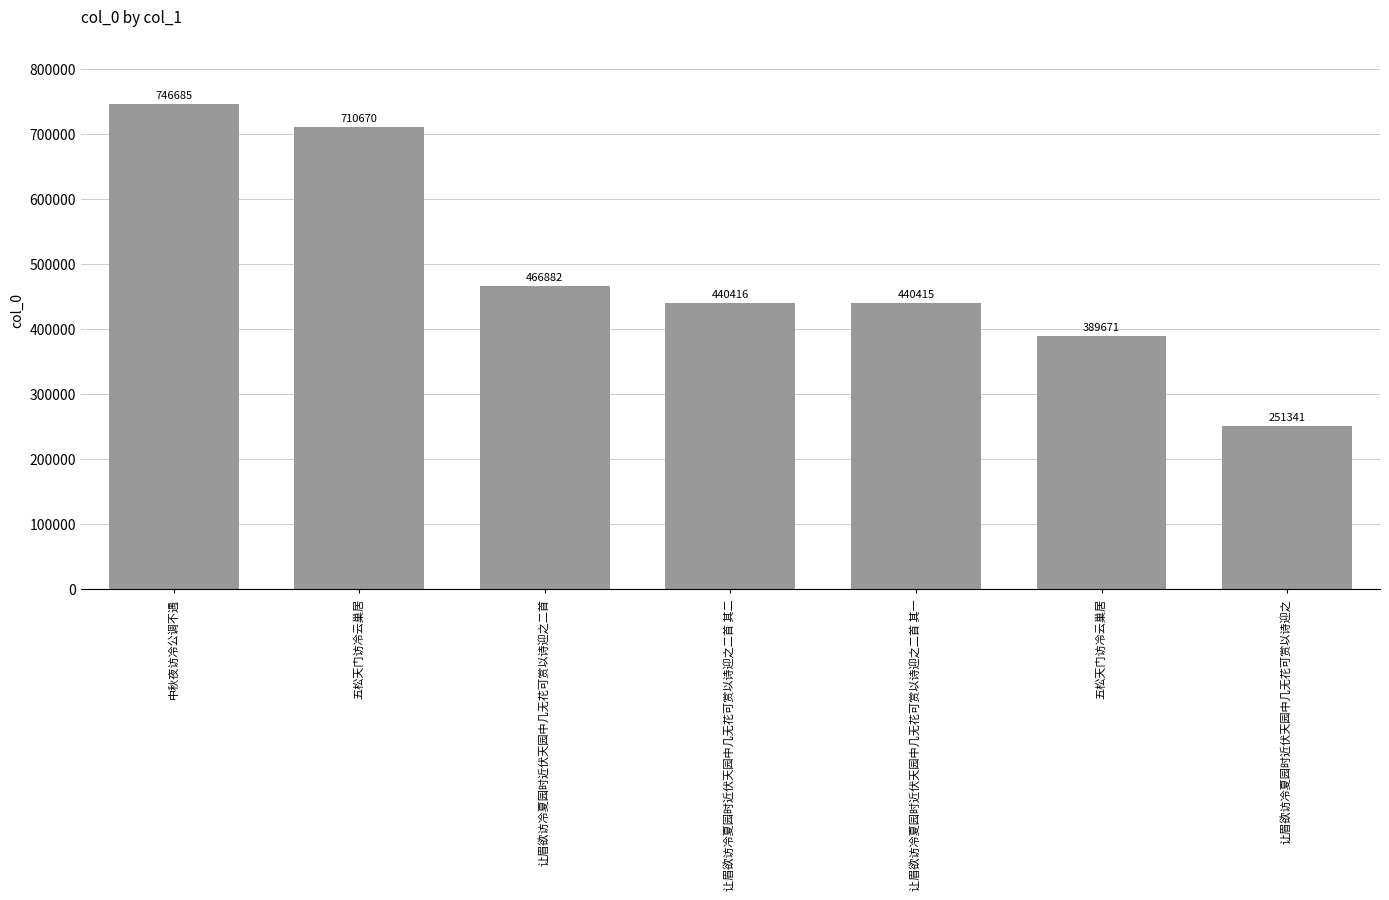

List the labels in order of value, smallest first.

让眉欲访冷夏园时近伏天园中几无花可赏以诗迎之, 五松天门访冷云巢居, 让眉欲访冷夏园时近伏天园中几无花可赏以诗迎之二首 其一, 让眉欲访冷夏园时近伏天园中几无花可赏以诗迎之二首 其二, 让眉欲访冷夏园时近伏天园中几无花可赏以诗迎之二首, 五松天门访冷云巢居, 中秋夜访冷公调不遇